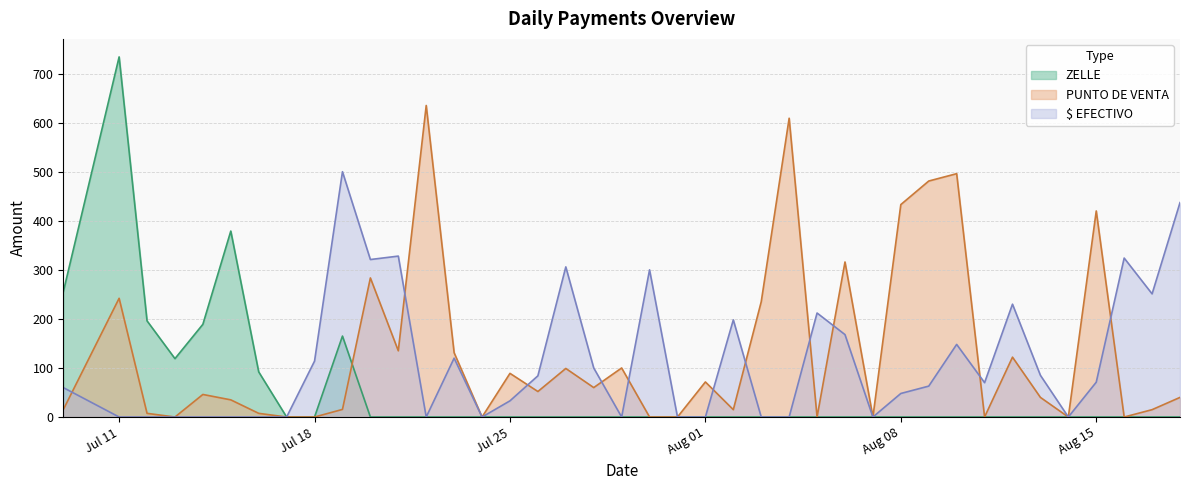

Which series has the largest total across all categories?

PUNTO DE VENTA